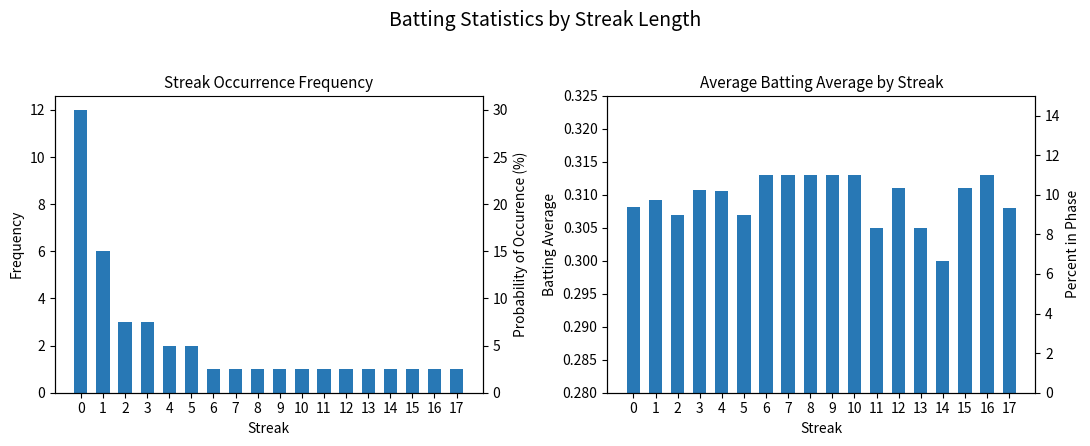

What are all the series names shown in the legend?

Count, Avg Batting Average